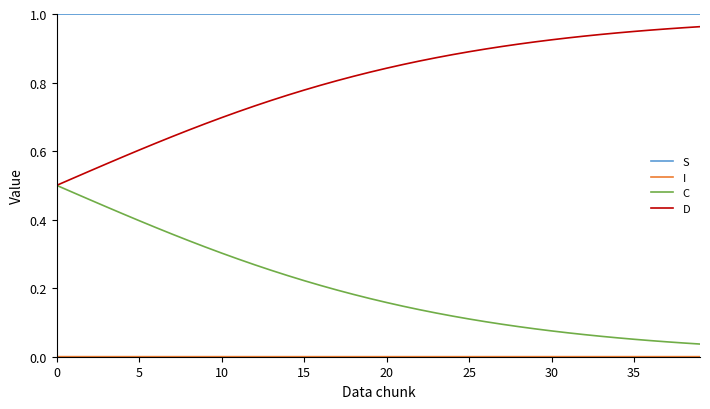

Which series has the largest total across all categories?

S